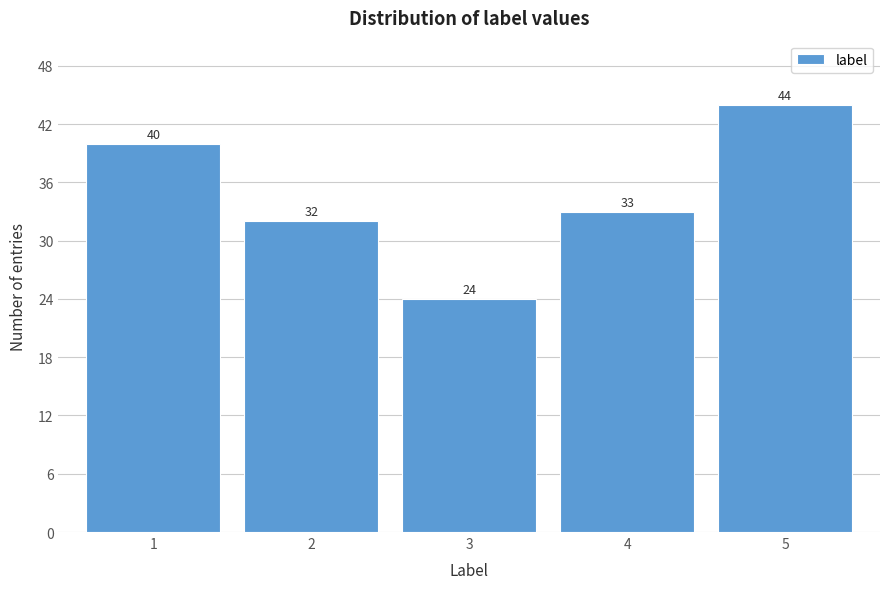

Reading left to right, extract all data points from this chart.

40	32	24	33	44